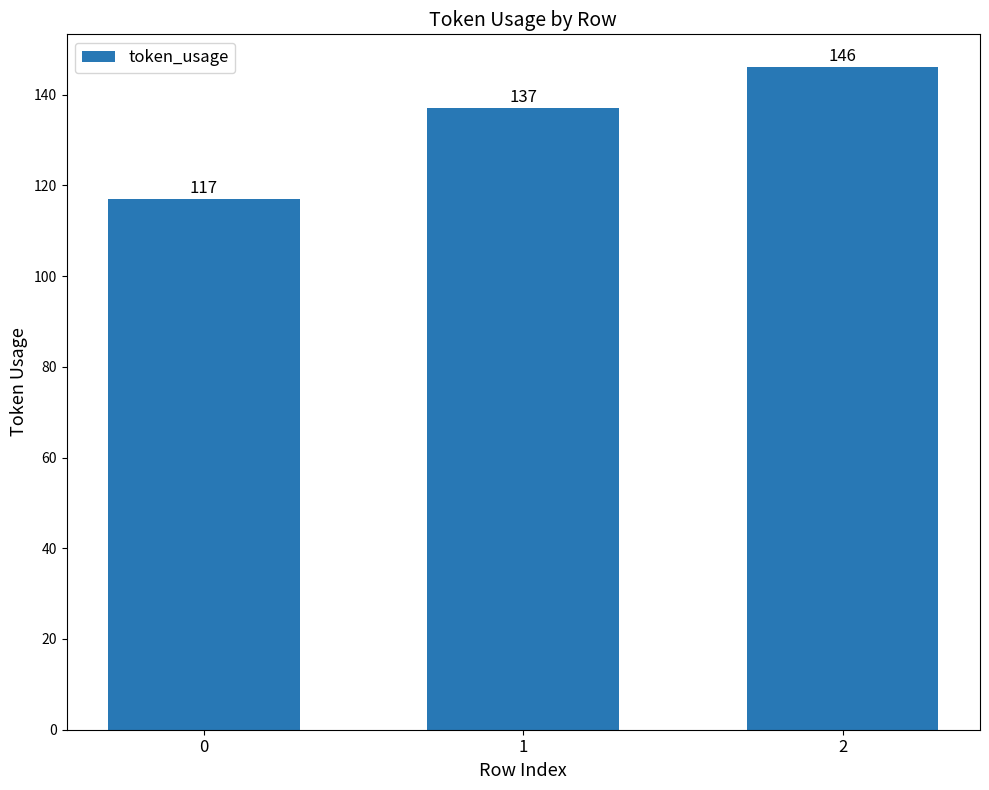

The value at 0 is 117. True or false?

True